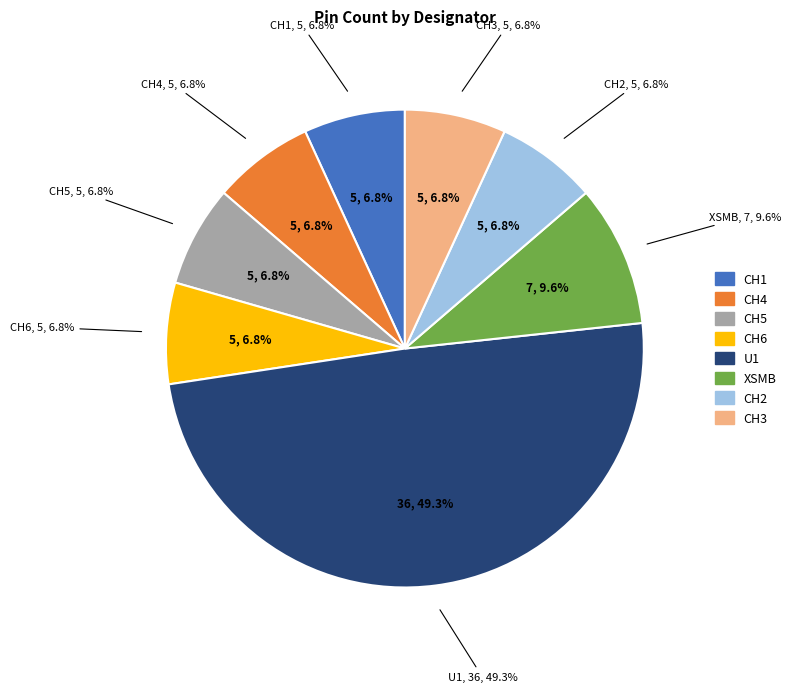

The CH1 slice represents 17% of the pie. True or false?

False